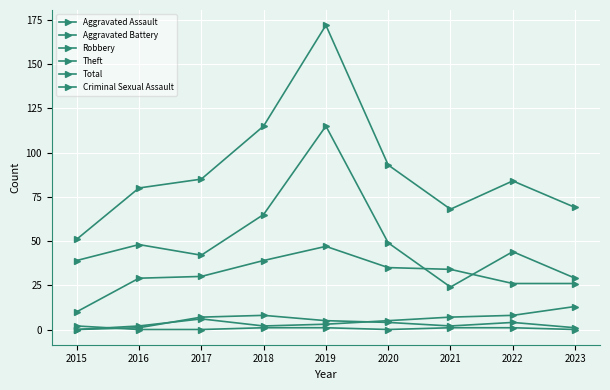

How many lines are shown in the chart?

6